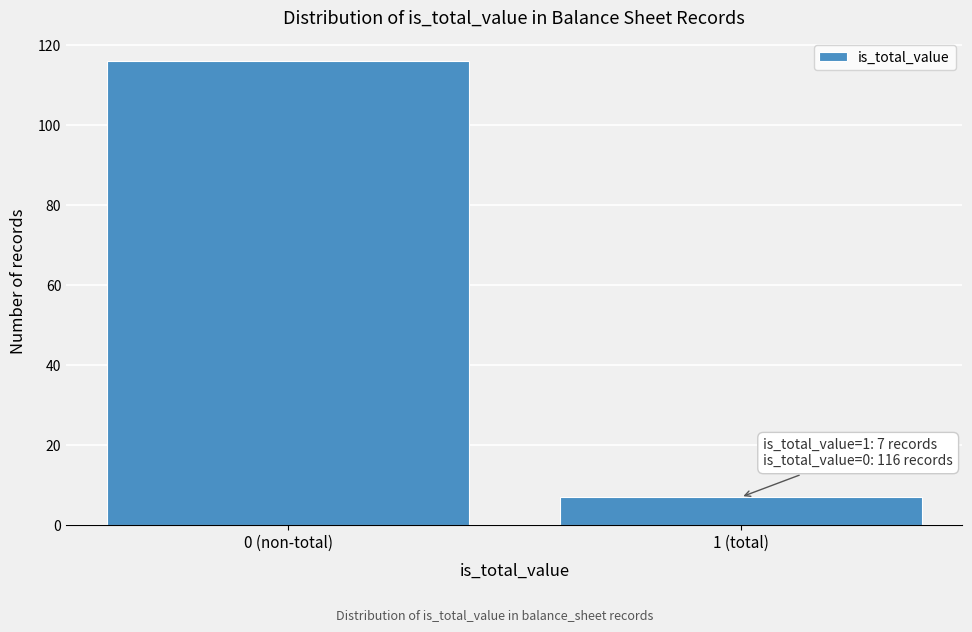

Reading right to left, extract all data points from this chart.

1 (total)=7	0 (non-total)=116